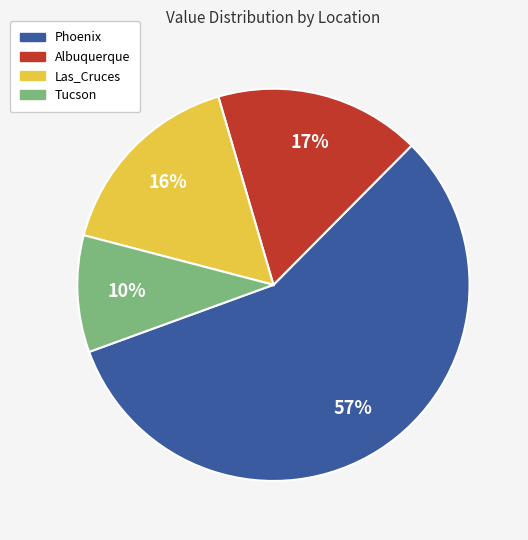

True or false: Tucson accounts for 10% of the total.

True